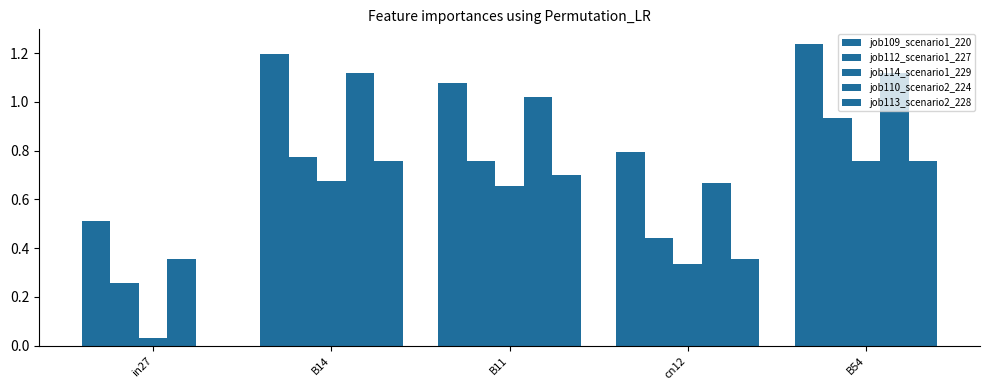

At how many categories does at least one series exceed 0?

5